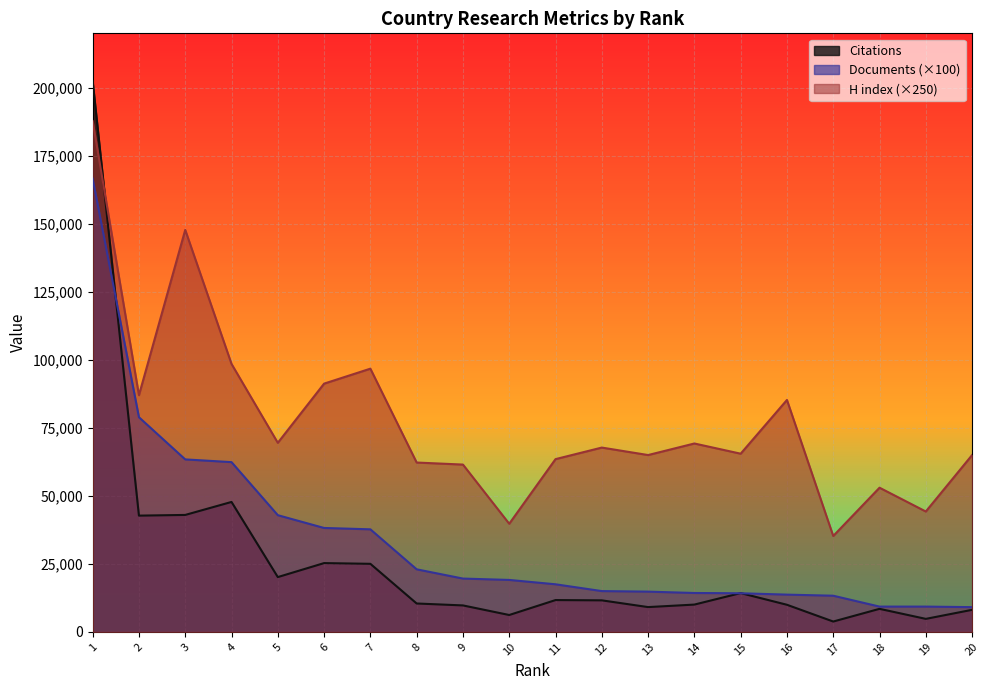

True or false: Documents has a value of 32278 at 9.

False